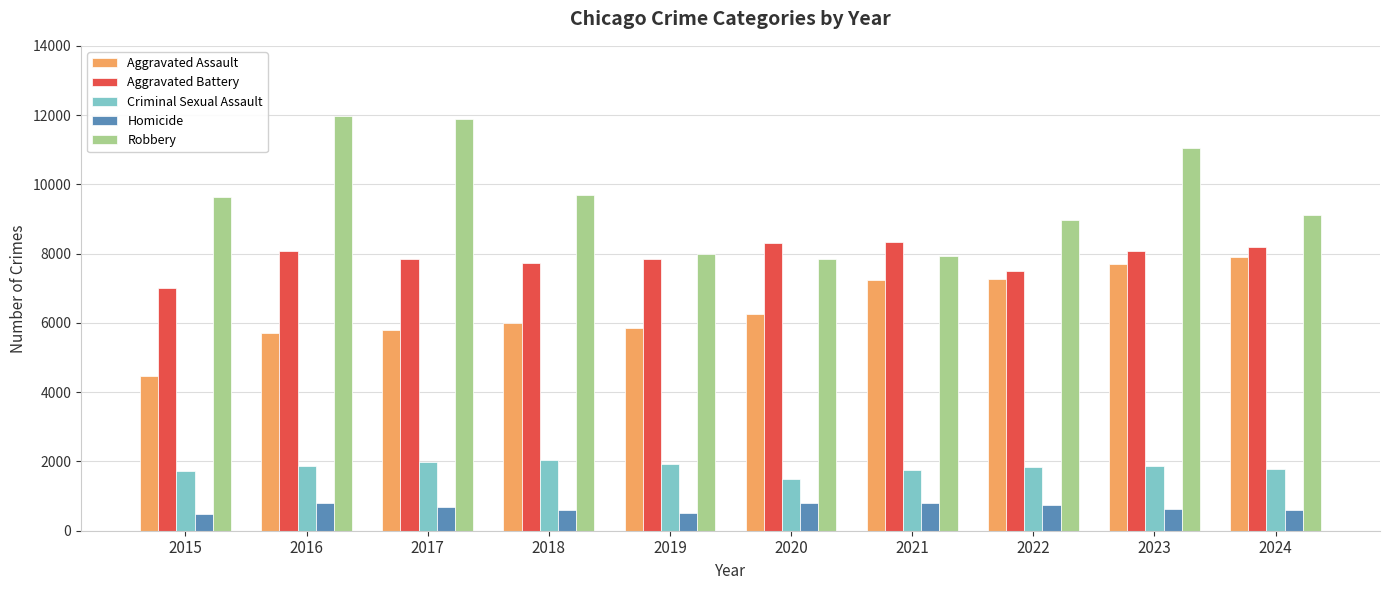

What is the sum of the Homicide values at 2021 and 2020?

1593